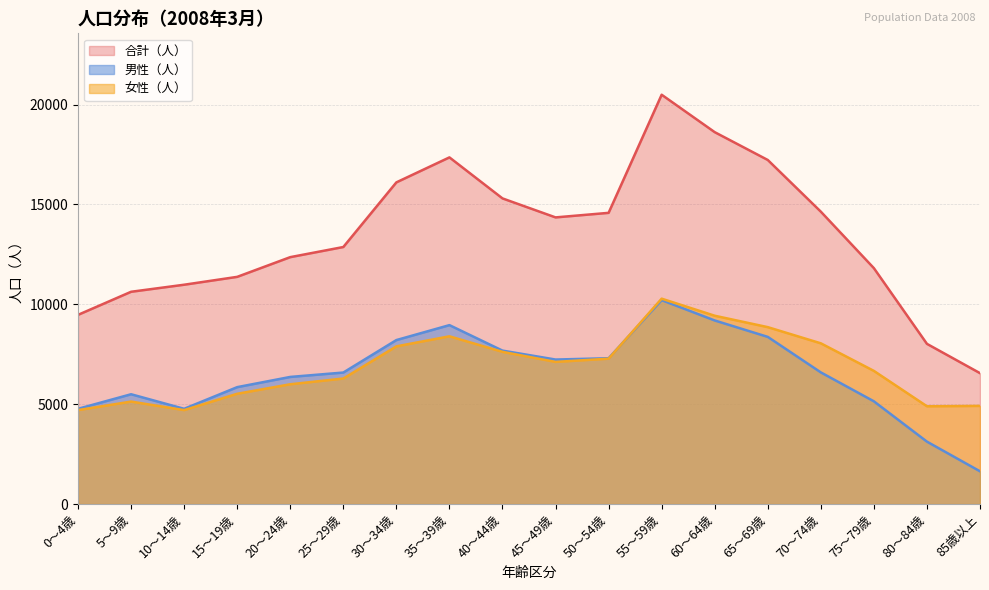

How many lines are shown in the chart?

3